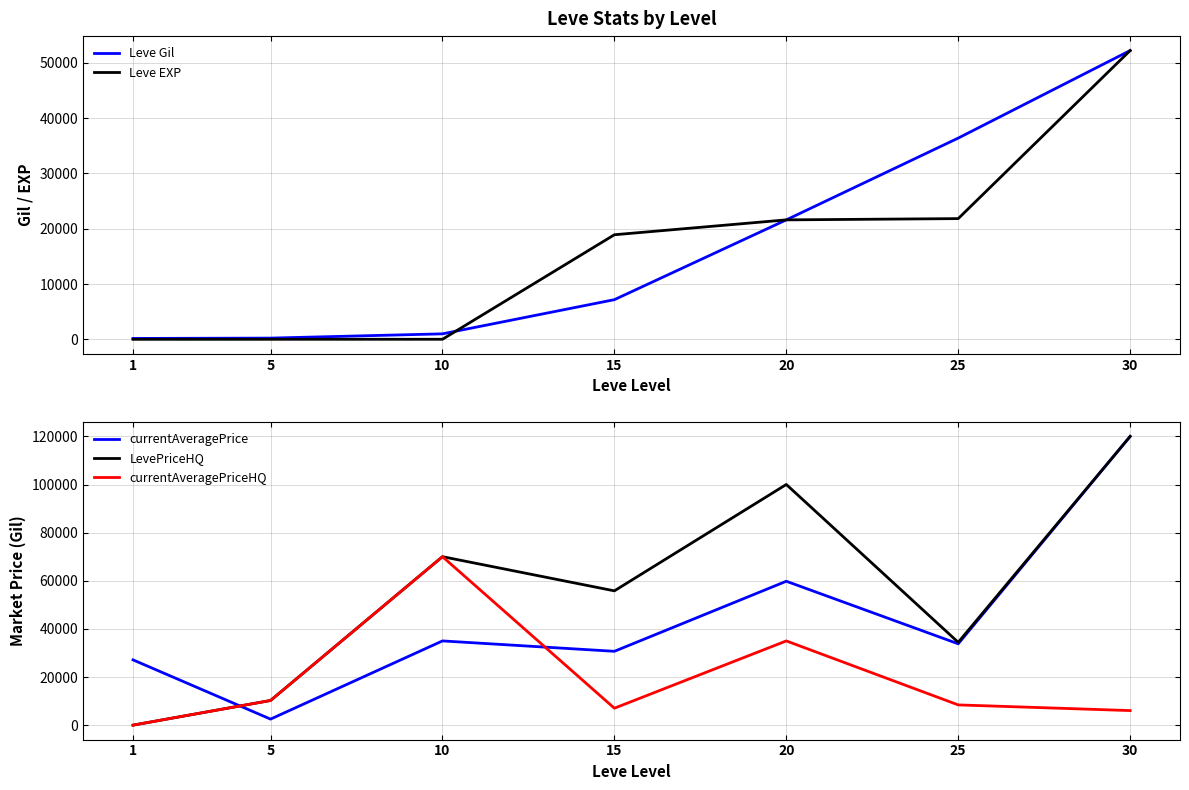

Count the number of categories in the chart.

7